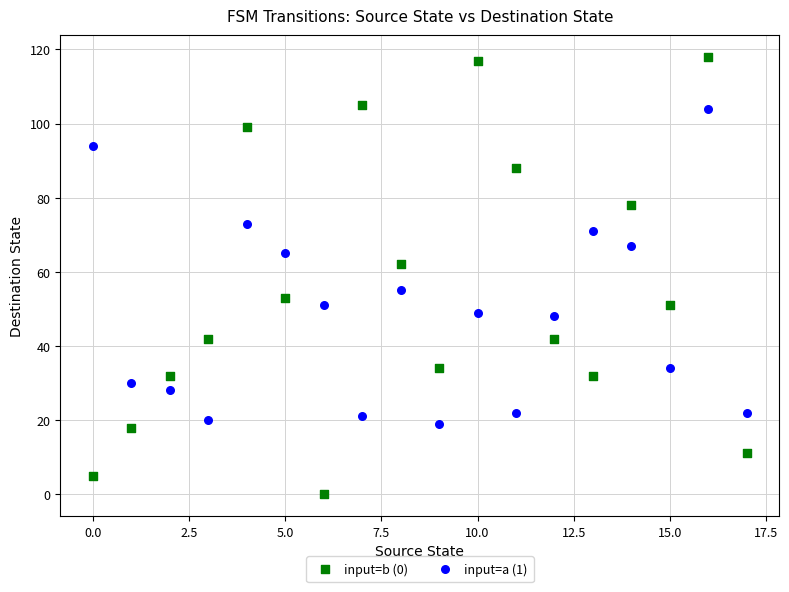

Which series reaches the maximum Y coordinate?

input=b (0)